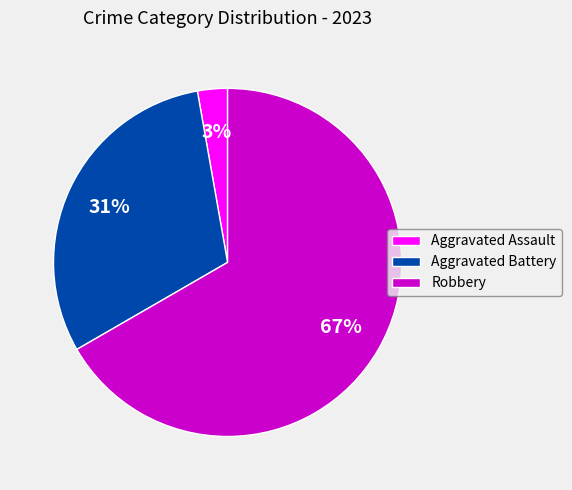

Is the sum of Robbery and Aggravated Battery greater than half?

Yes